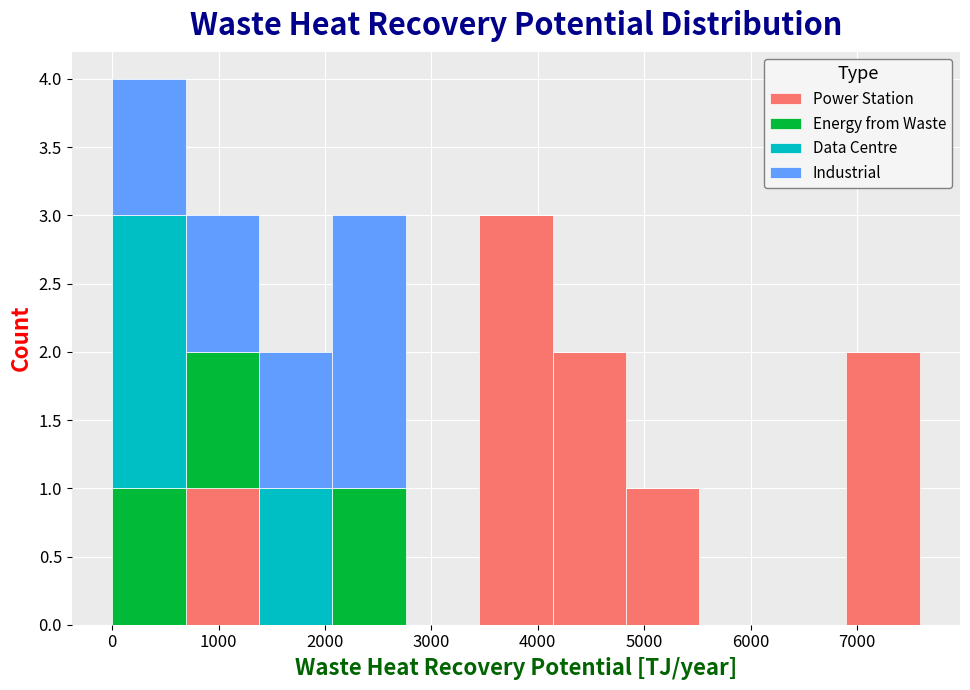

Reading left to right, list every stacked bar in this chart as the range it spans on the x-axis followed by its total height. Neither the bar edges nor the heights are printed on the chart, so give them approximately, as read against the axes.

0 to 700: 4
700 to 1400: 3
1400 to 2100: 2
2100 to 2800: 3
2800 to 3400: 0
3400 to 4100: 3
4100 to 4800: 2
4800 to 5500: 1
5500 to 6200: 0
6200 to 6900: 0
6900 to 7600: 2